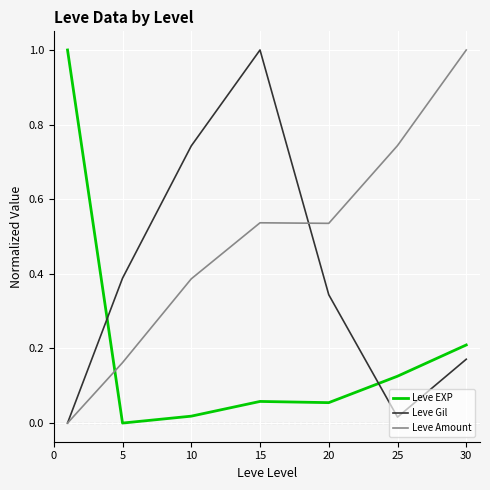

After their last crossing, which series has the higher values: Leve Amount or Leve EXP?

Leve Amount